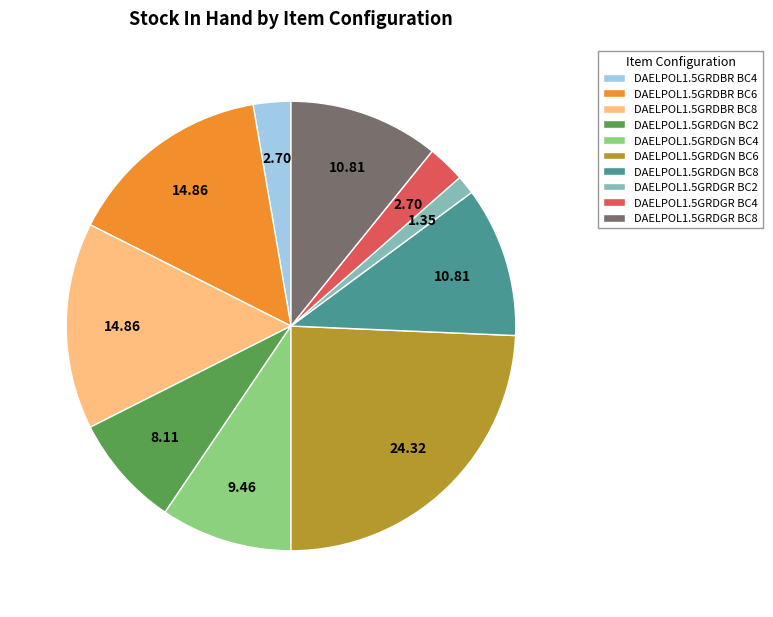

How many slices are in this pie chart?

10